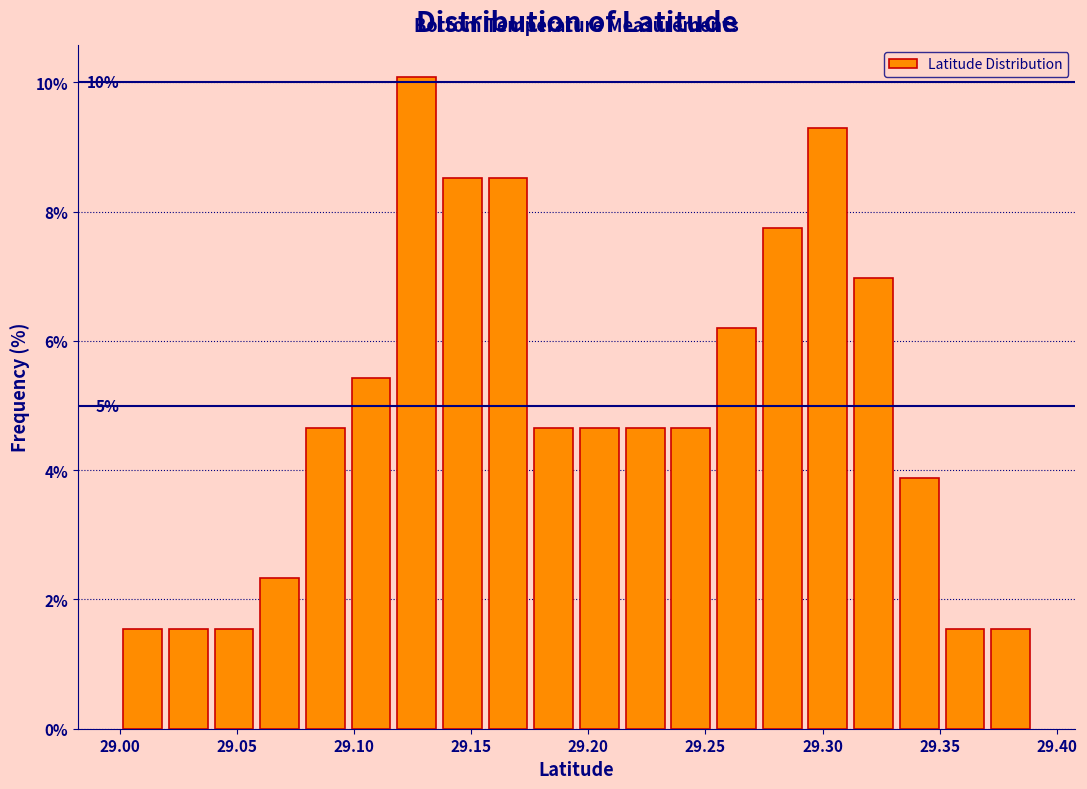

Read against the x-axis, roughly where is the centre of the tallest bar?

29.125